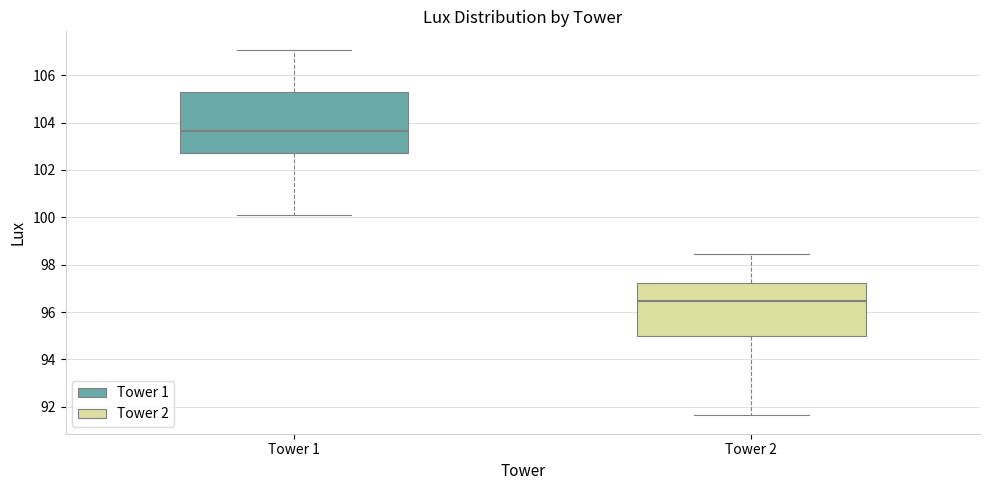

Comparing the boxes themselves (not the whiskers), which one is the tallest?

Tower 1